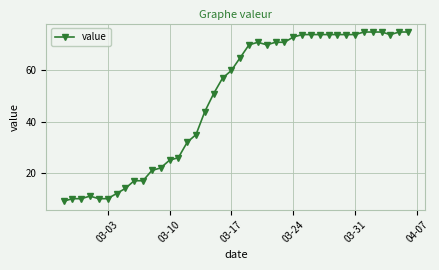

What is the maximum value shown in the chart?

75